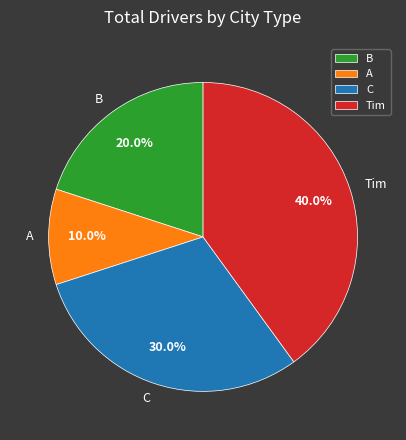

Which has a higher value, Tim or C?

Tim